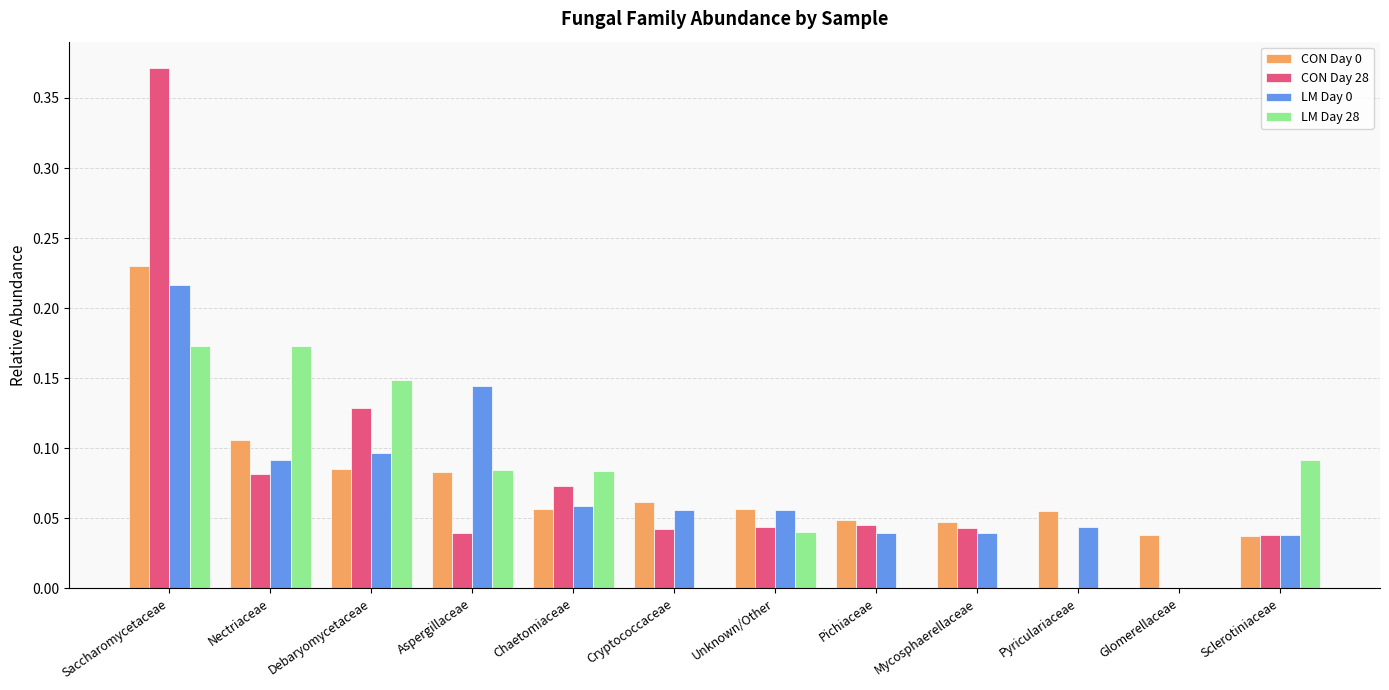

At which category is the sum across all series the highest?

Saccharomycetaceae